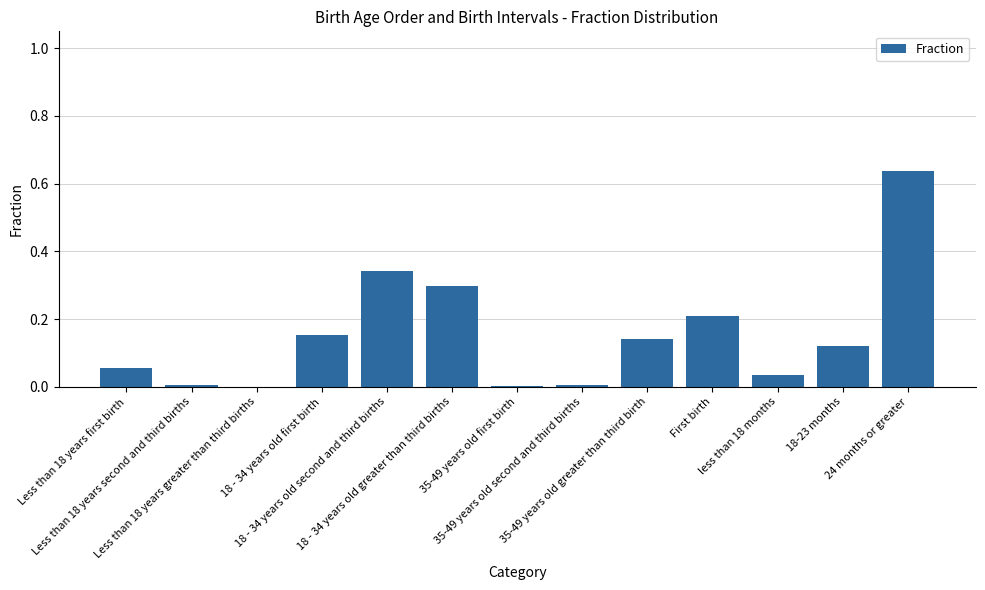

What is the sum of all values?

2.0